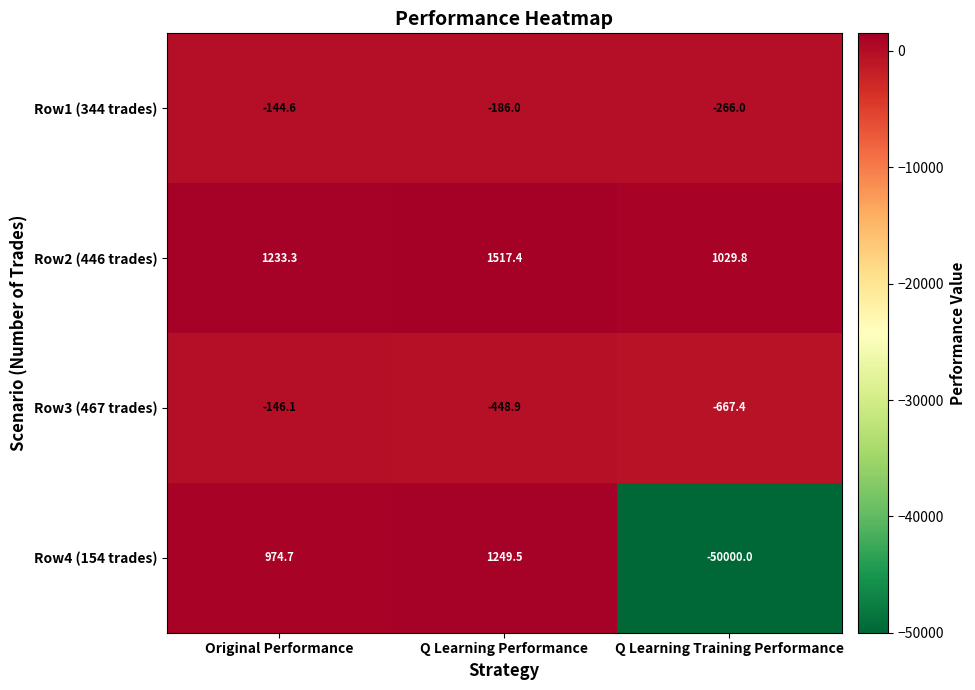

At which category is the sum across all series the highest?

Q Learning Performance